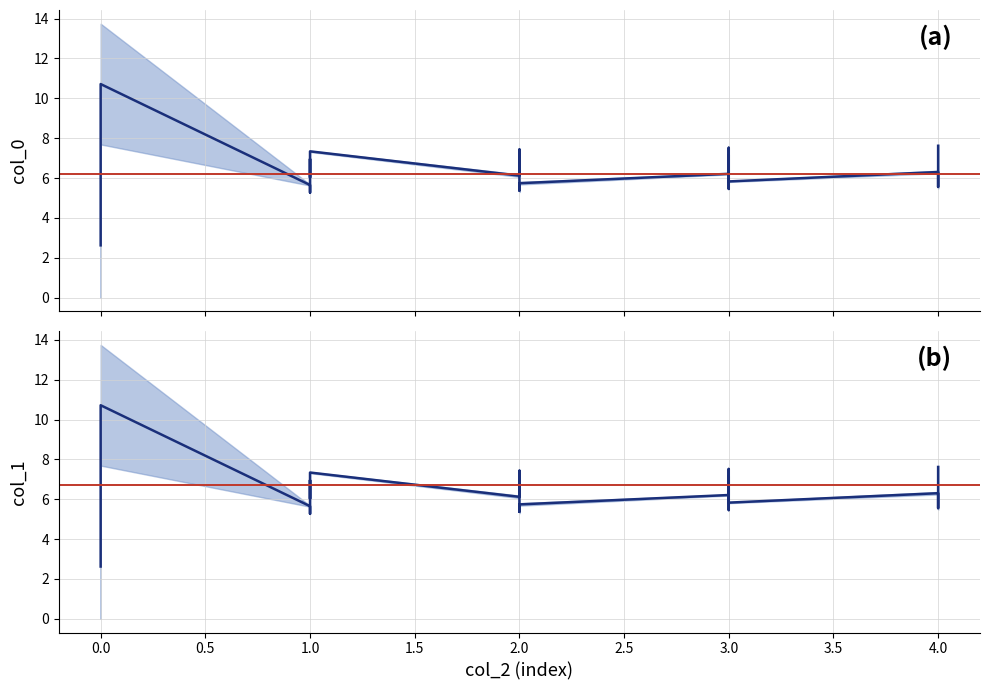

Does the chart display data point markers on the line(s)?

No